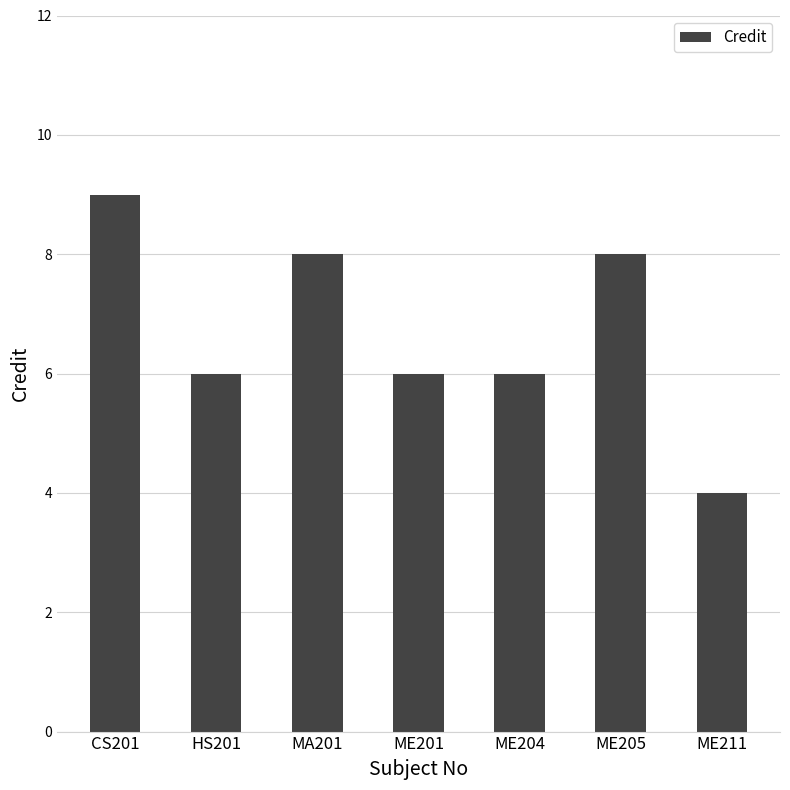

What is the sum of the values at MA201 and ME205?

16